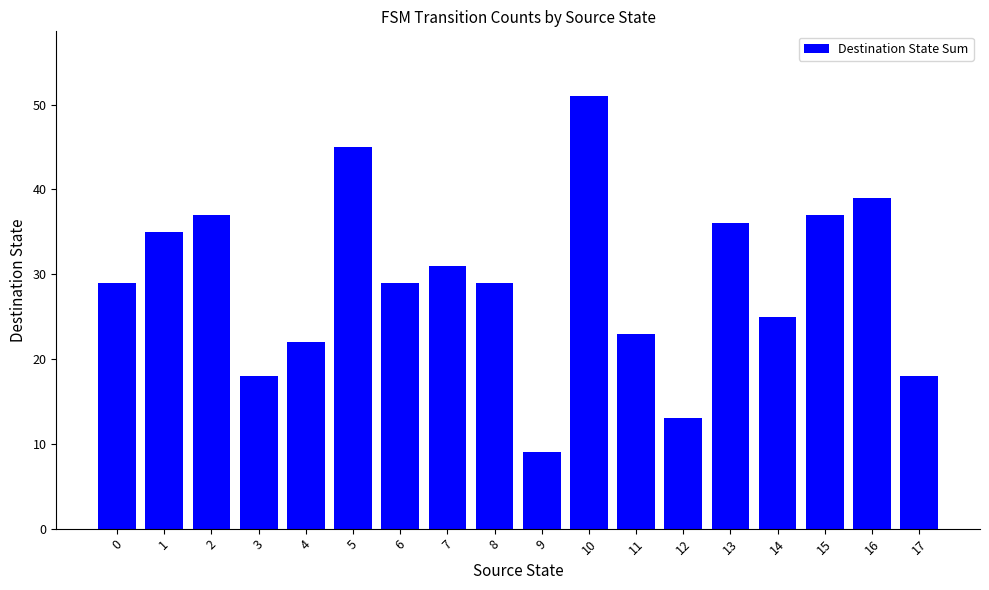

What is the change in value from 3 to 9?

-9